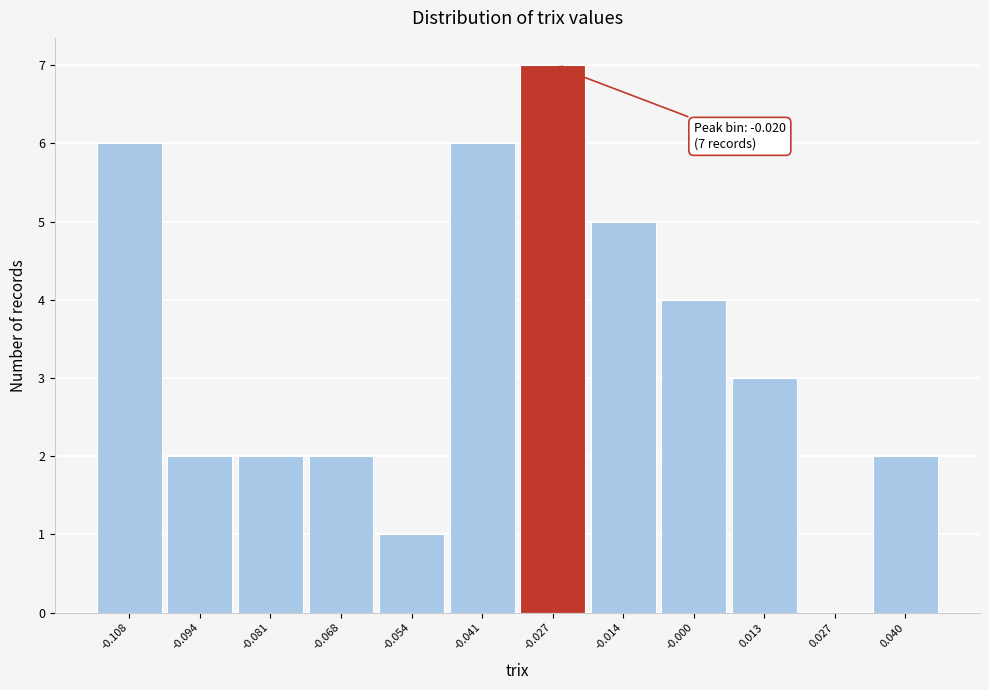

Reading right to left, extract all data points from this chart.

0.040=2	0.027=0	0.013=3	-0.000=4	-0.014=5	-0.027=7	-0.041=6	-0.054=1	-0.068=2	-0.081=2	-0.094=2	-0.108=6